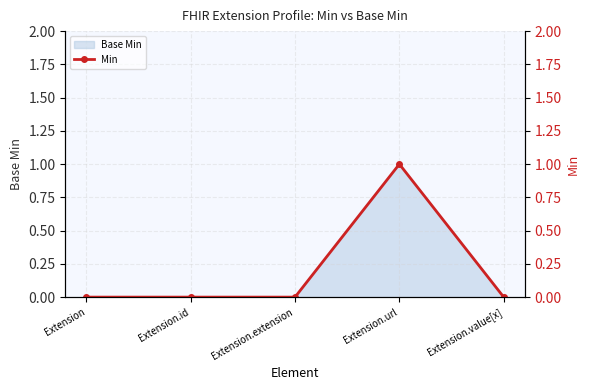

Where is the data nearest to the value 0?

Extension